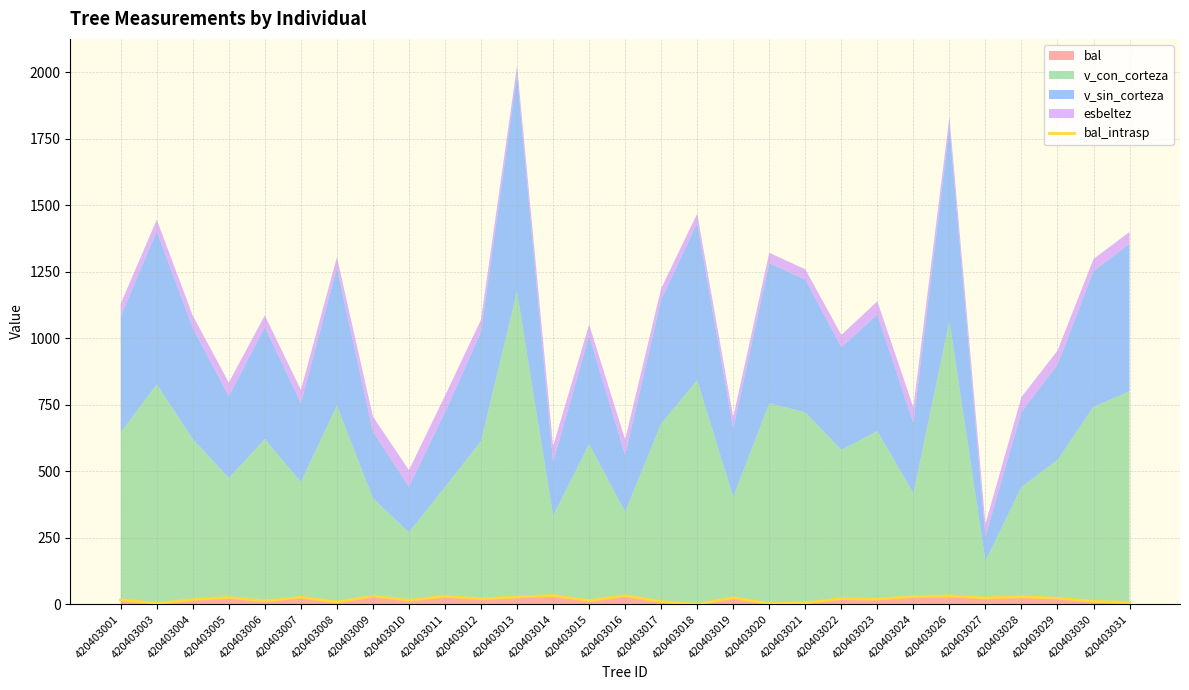

Which label corresponds to the largest value in the chart?

420403014